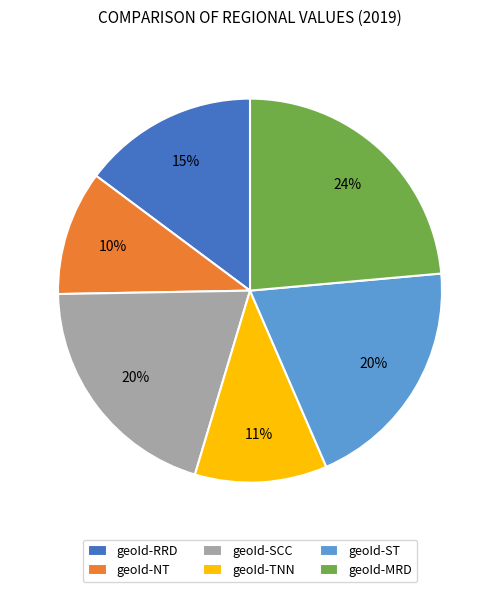

Is there a majority slice in this chart?

No